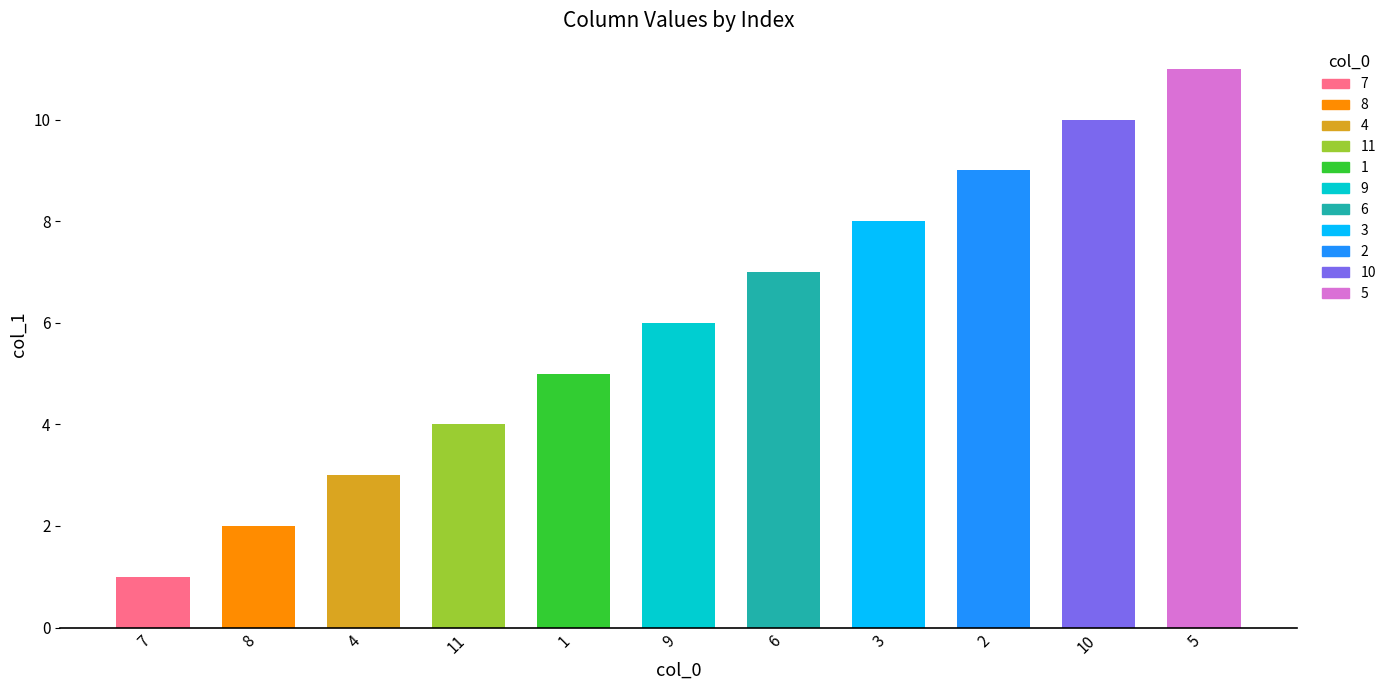

What is the average value?

6